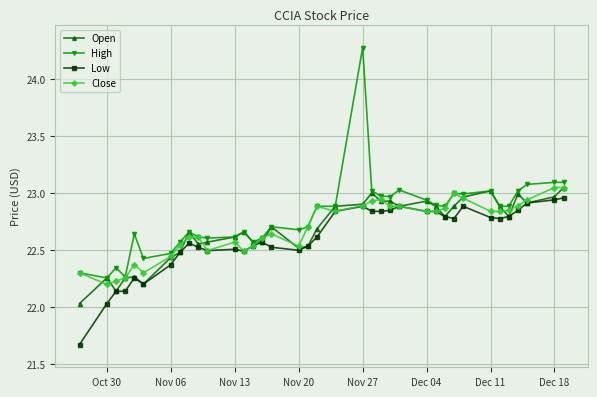

True or false: Low has more than 1 interior local peaks.

True